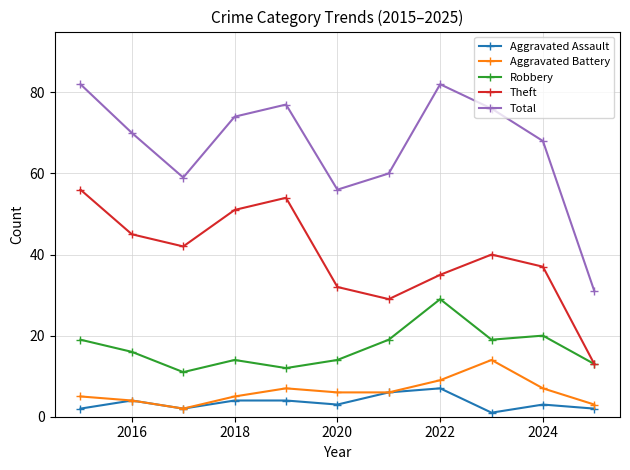

Which series has the largest total across all categories?

Total